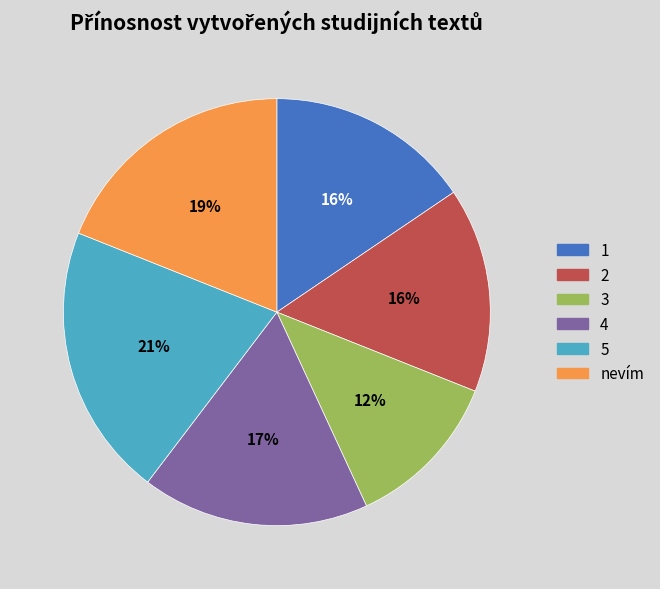

The nevím slice represents 19% of the pie. True or false?

True